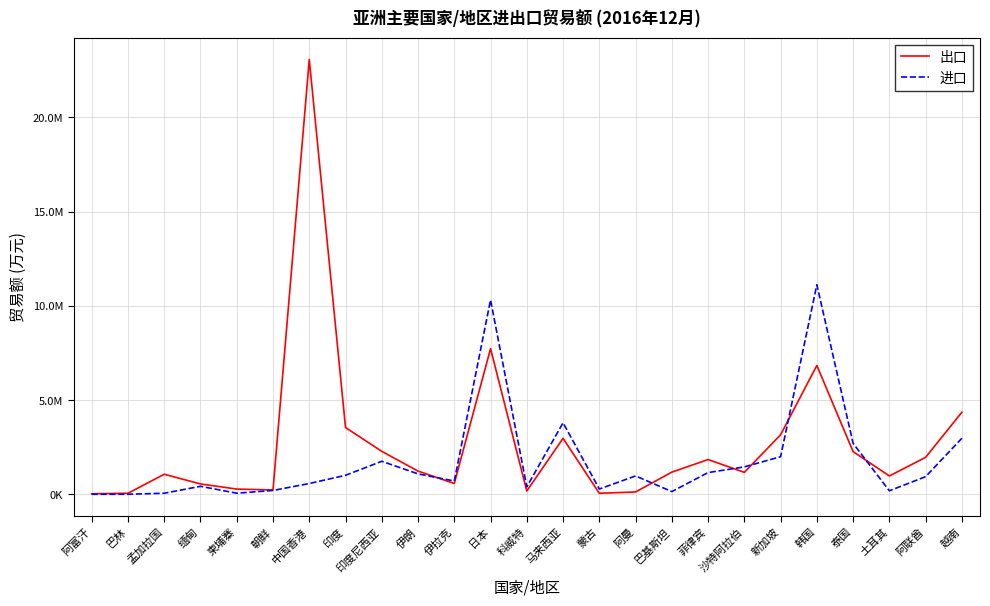

What is the difference between the second highest and second lowest values in the 出口 series?

7677477